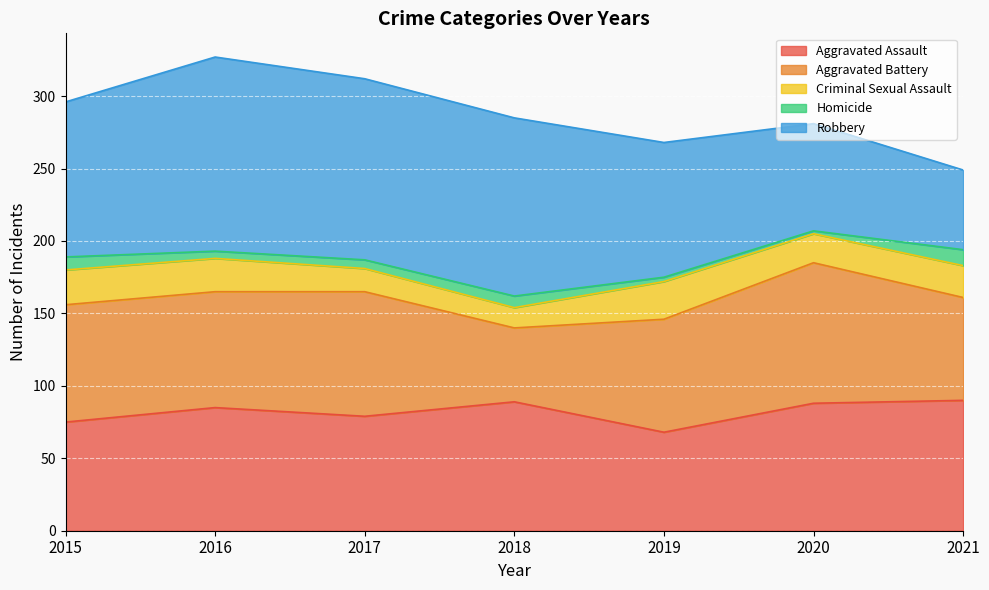

True or false: Aggravated Assault and Aggravated Battery cross at least once.

True